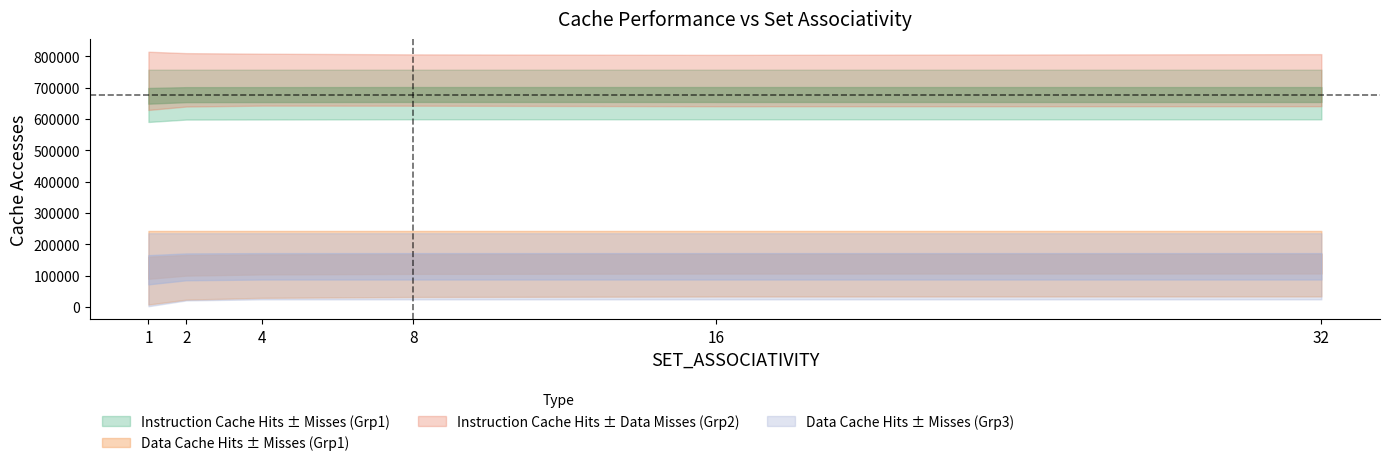

At which category is the sum across all series the highest?

1